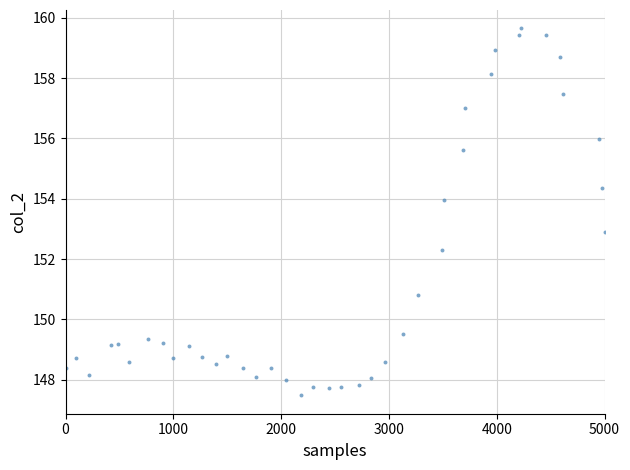

What is the range of X values (max minus min)?

5000.0